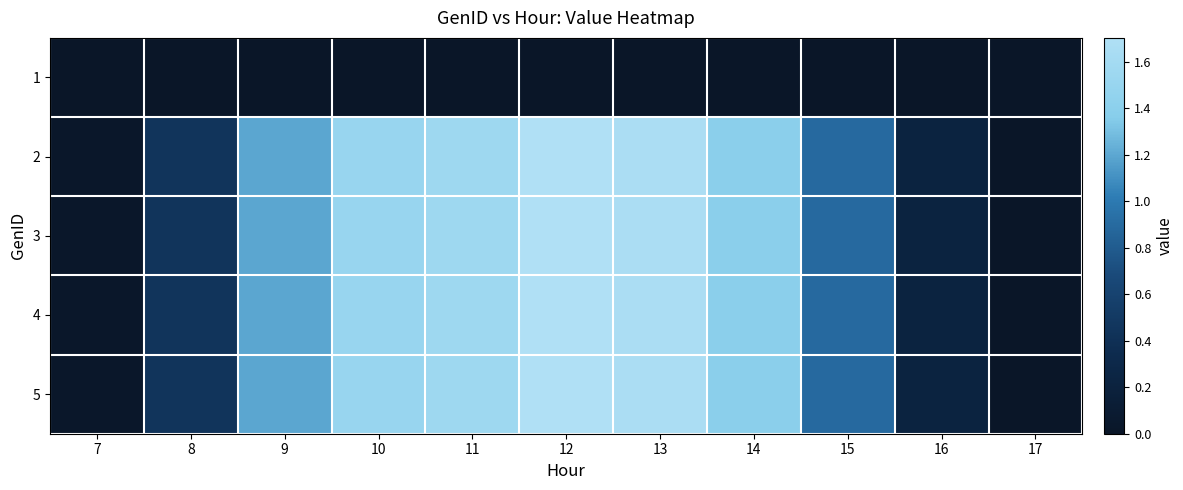

At 16, list the series in order from smallest to largest.

1, 2, 3, 4, 5